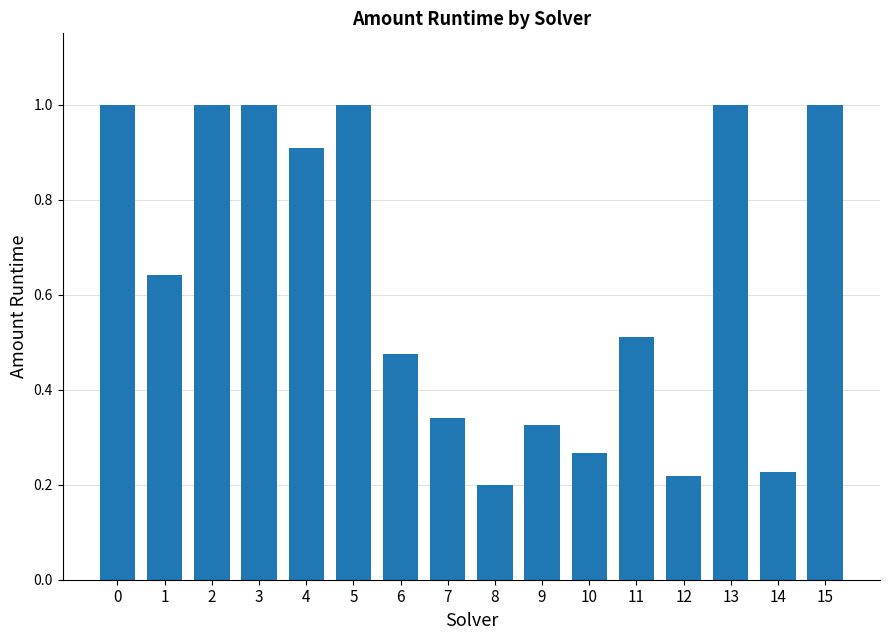

How many categories are shown in the chart?

16